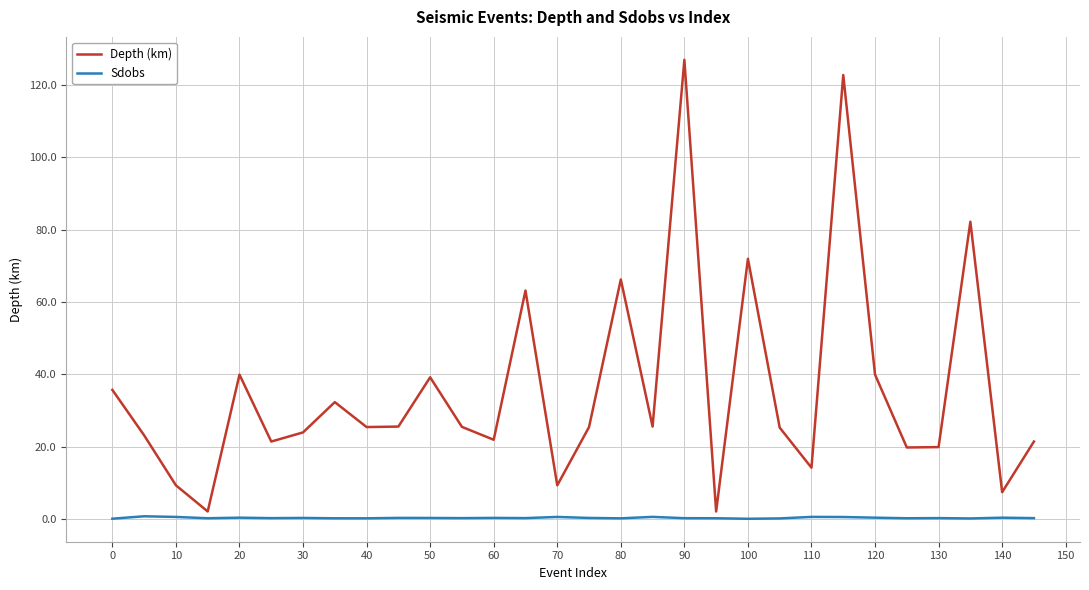

Which series has the largest range (max minus min)?

Depth (km)